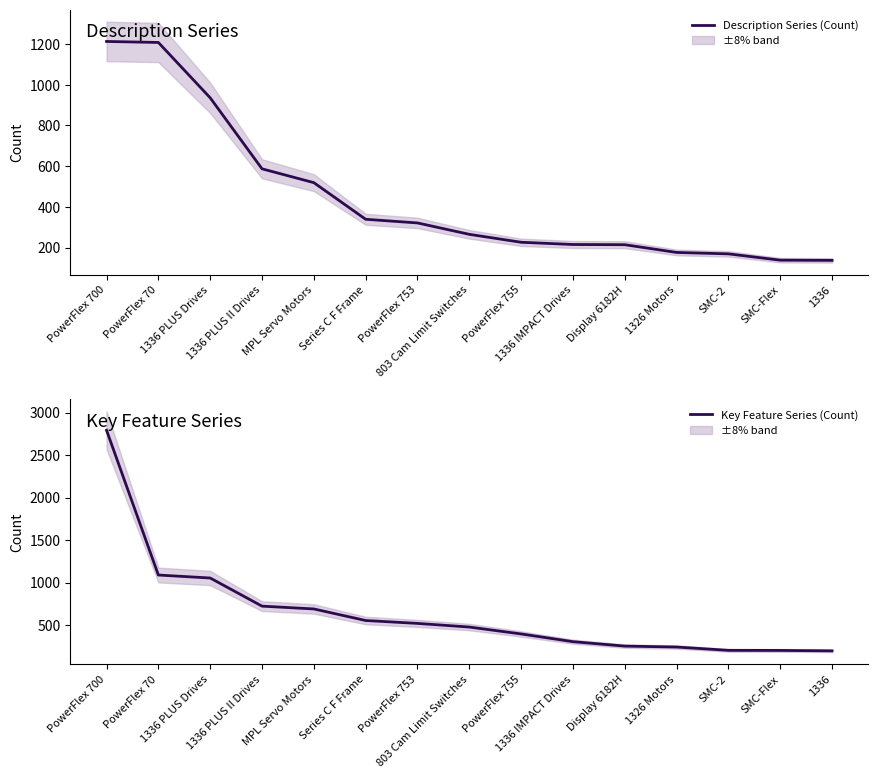

At which category is the sum across all series the highest?

PowerFlex 700